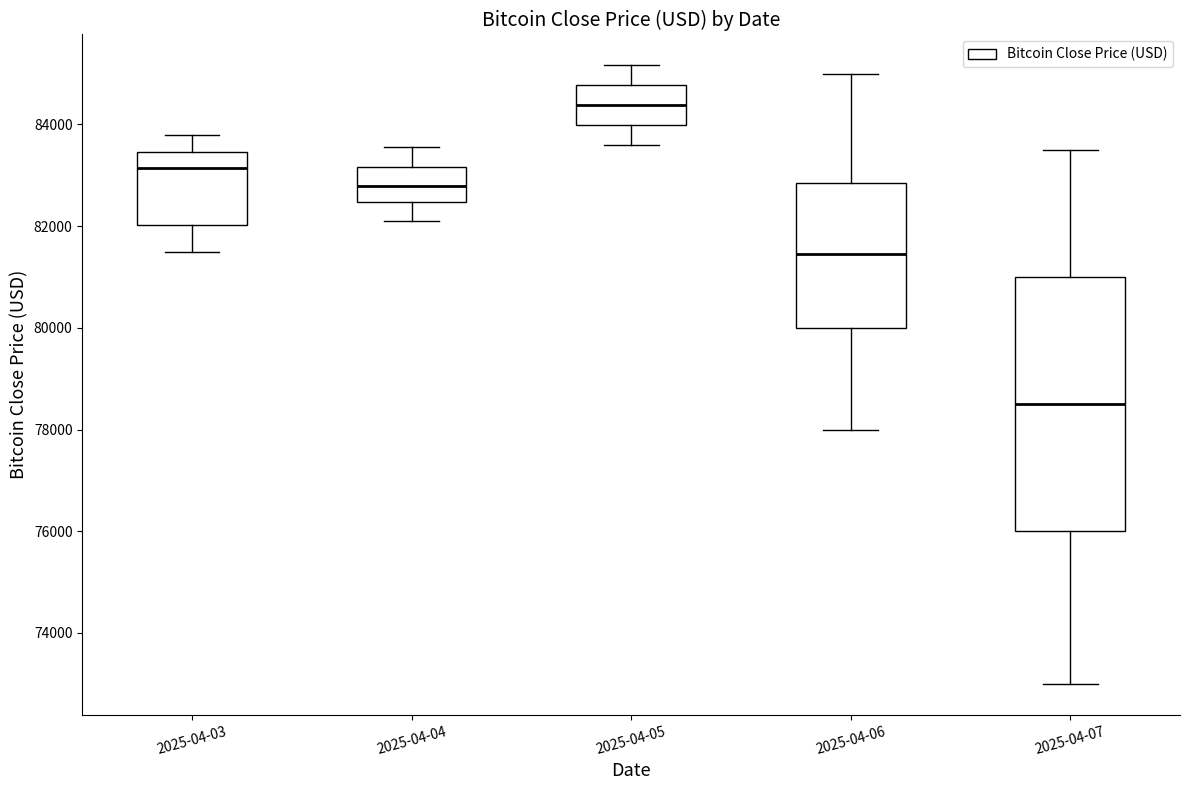

Reading left to right, read every box against the y-axis: the position of its median line, the range the box covers, and the ends of its whiskers. The values are not printed on the chart, so give them approximately, as read against the axis.

2025-04-03: median 83200, box 82000 to 83400, whiskers 81400 to 83800
2025-04-04: median 82800, box 82400 to 83200, whiskers 82200 to 83600
2025-04-05: median 84400, box 84000 to 84800, whiskers 83600 to 85200
2025-04-06: median 81400, box 80000 to 82800, whiskers 78000 to 85000
2025-04-07: median 78600, box 76000 to 81000, whiskers 73000 to 83600